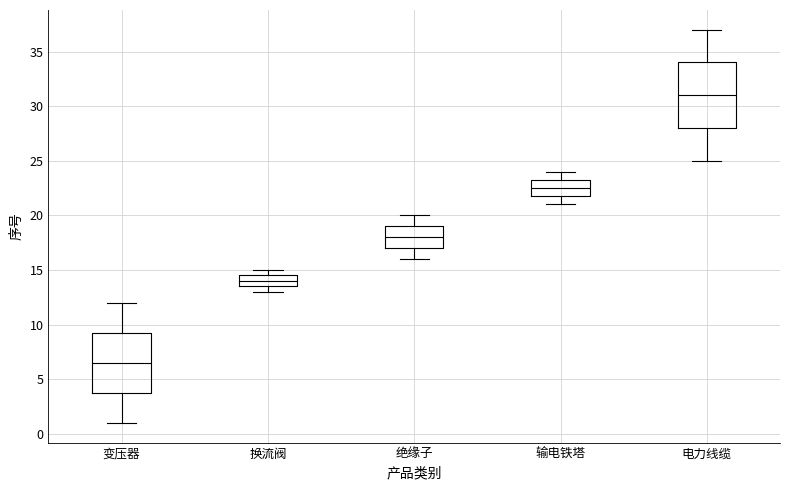

Comparing the boxes themselves (not the whiskers), which one is the tallest?

电力线缆